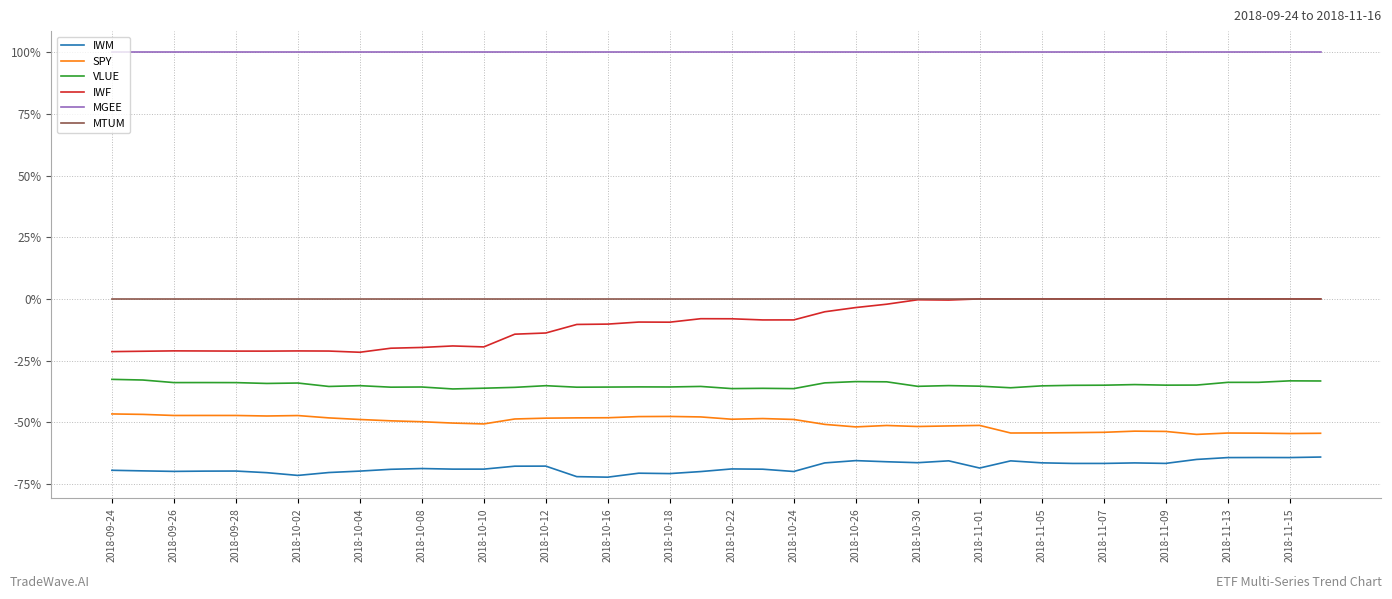

What are all the series names shown in the legend?

IWM, SPY, VLUE, IWF, MGEE, MTUM